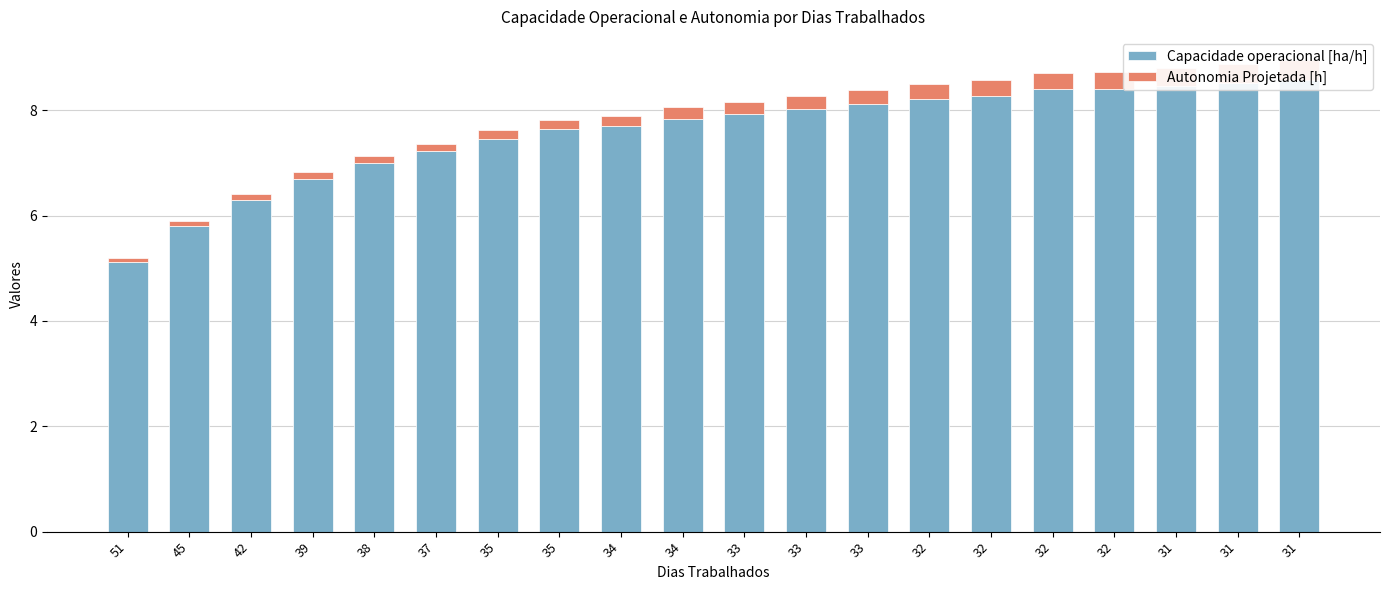

Reading right to left, transcribe all the data shown in this chart.

Capacidade operacional [ha/h]: 31=8.6	31=8.5	31=8.5	32=8.4	32=8.4	32=8.3	32=8.2	33=8.1	33=8.0	33=7.9	34=7.8	34=7.7	35=7.6	35=7.5	37=7.2	38=7.0	39=6.7	42=6.3	45=5.8	51=5.1
Autonomia Projetada [h]: 31=0.4	31=0.4	31=0.3	32=0.3	32=0.3	32=0.3	32=0.3	33=0.3	33=0.2	33=0.2	34=0.2	34=0.2	35=0.2	35=0.2	37=0.2	38=0.1	39=0.1	42=0.1	45=0.1	51=0.1